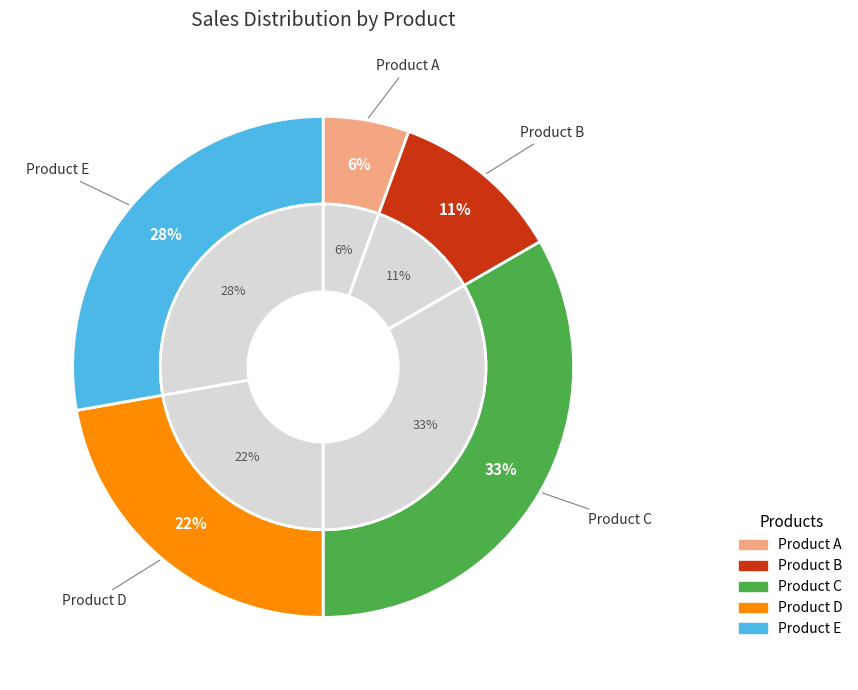

To the nearest percent, what portion does Product B represent?

11%